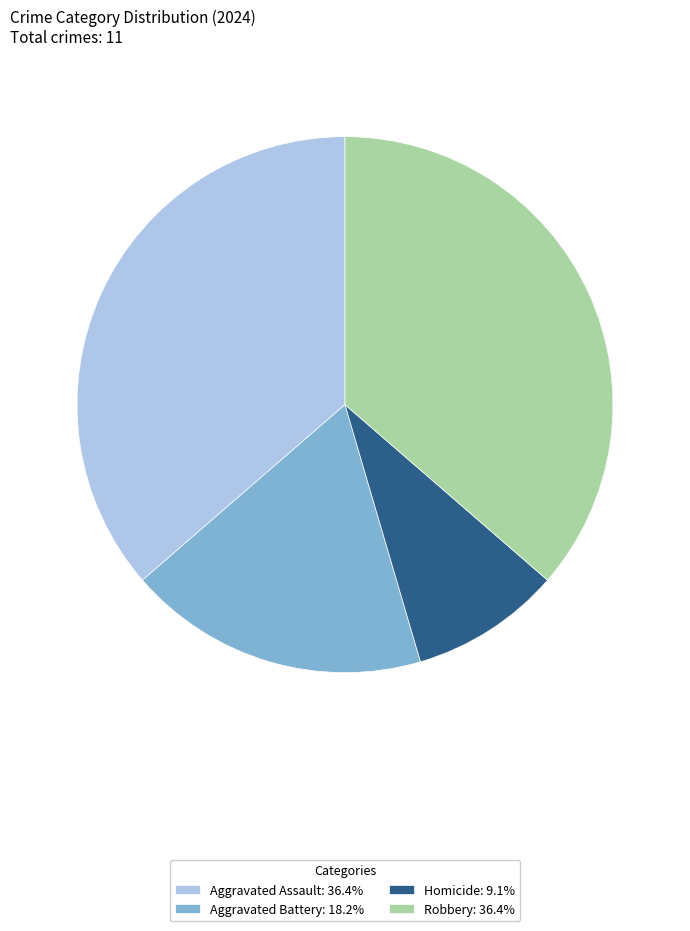

Do Homicide: 9.1% and Aggravated Assault: 36.4% together represent more than half of the pie?

No